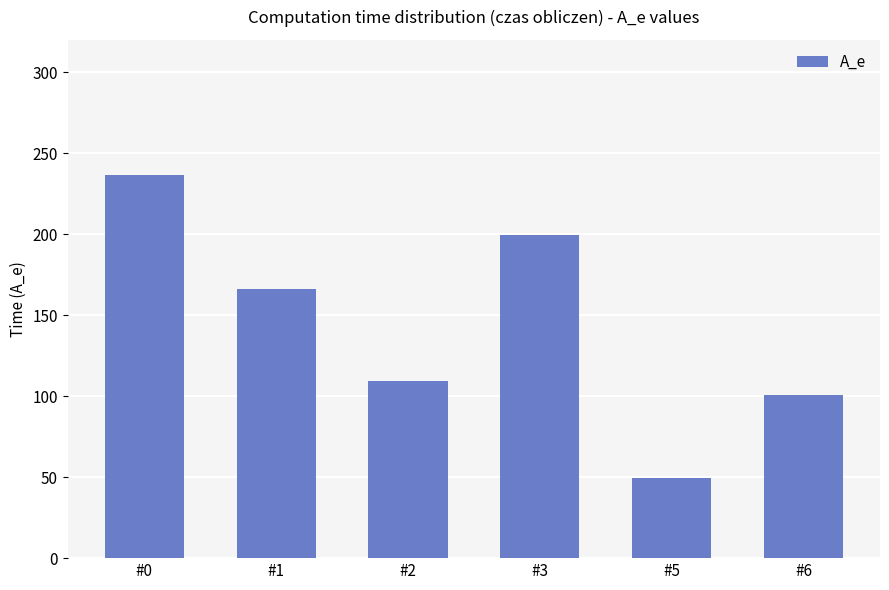

Rank the categories by value from highest to lowest.

#0, #3, #1, #2, #6, #5